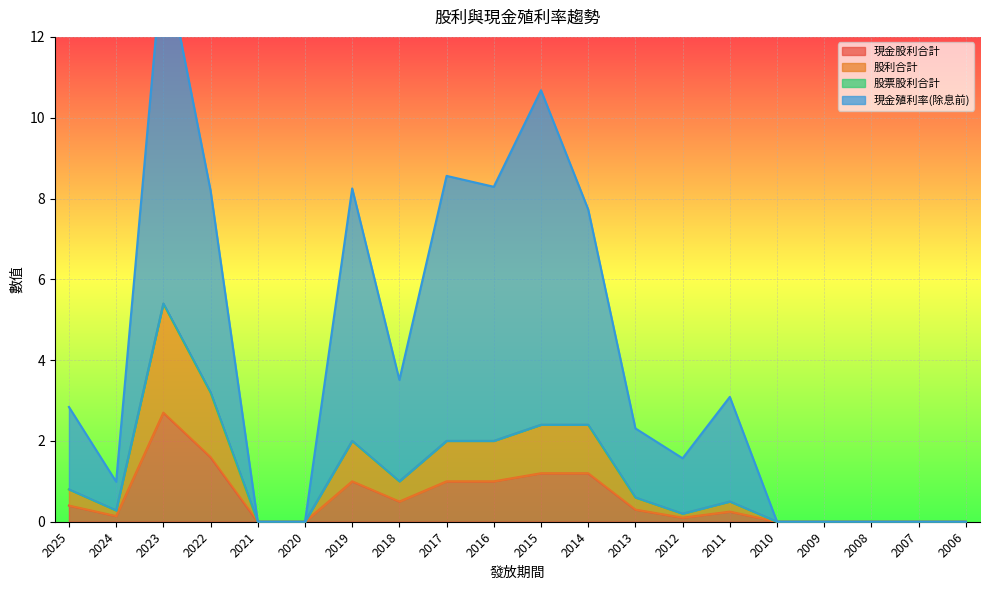

Where is the first local maximum for 股利合計?

2023